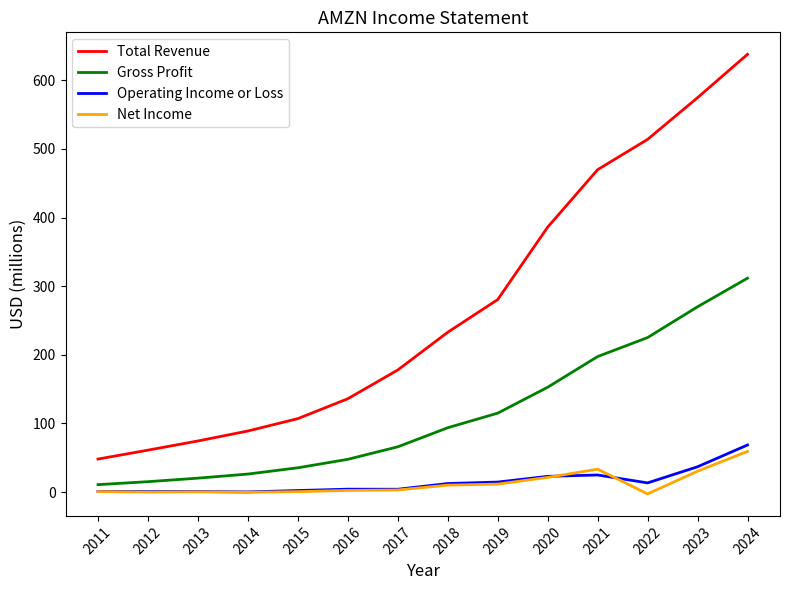

At how many categories does at least one series exceed 222?

7